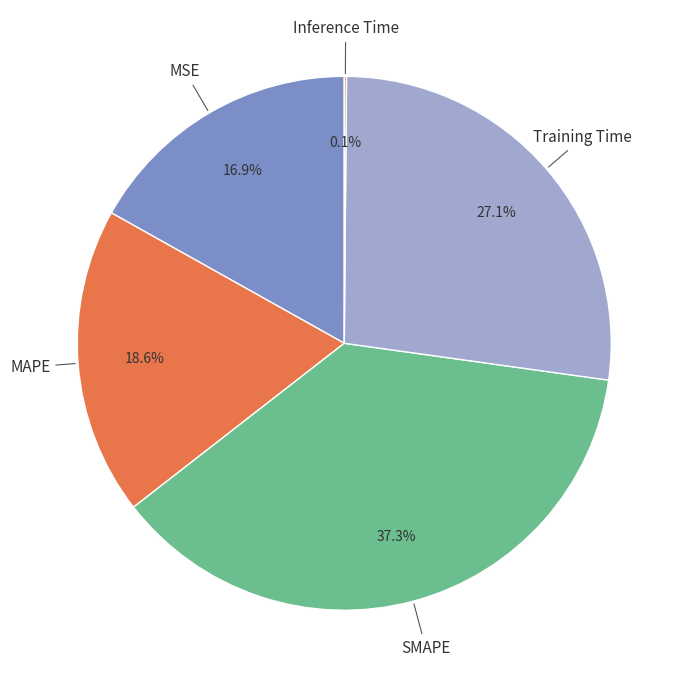

To the nearest percent, what portion does SMAPE represent?

37%